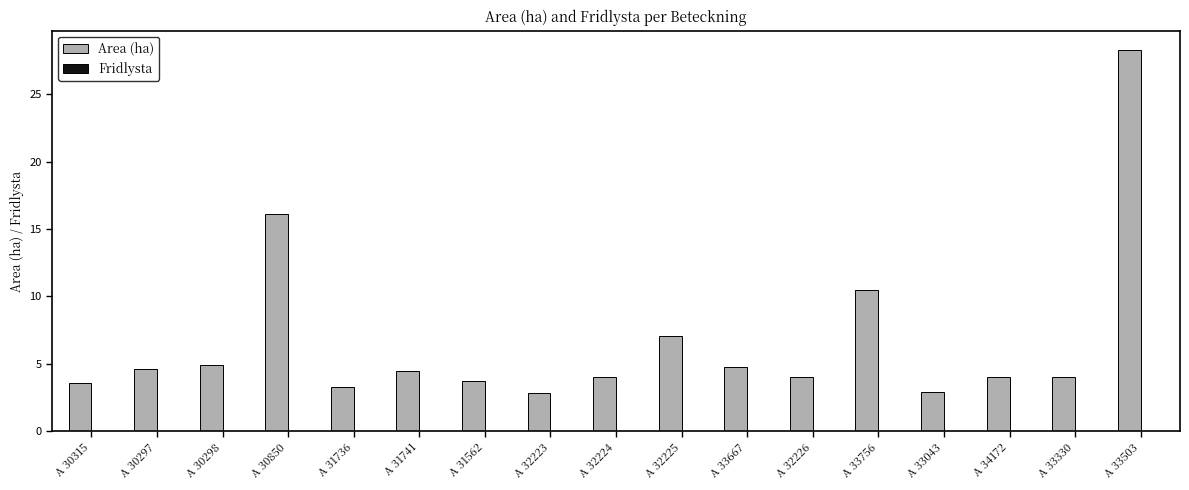

What is the approximate value at A 32225?

7.1